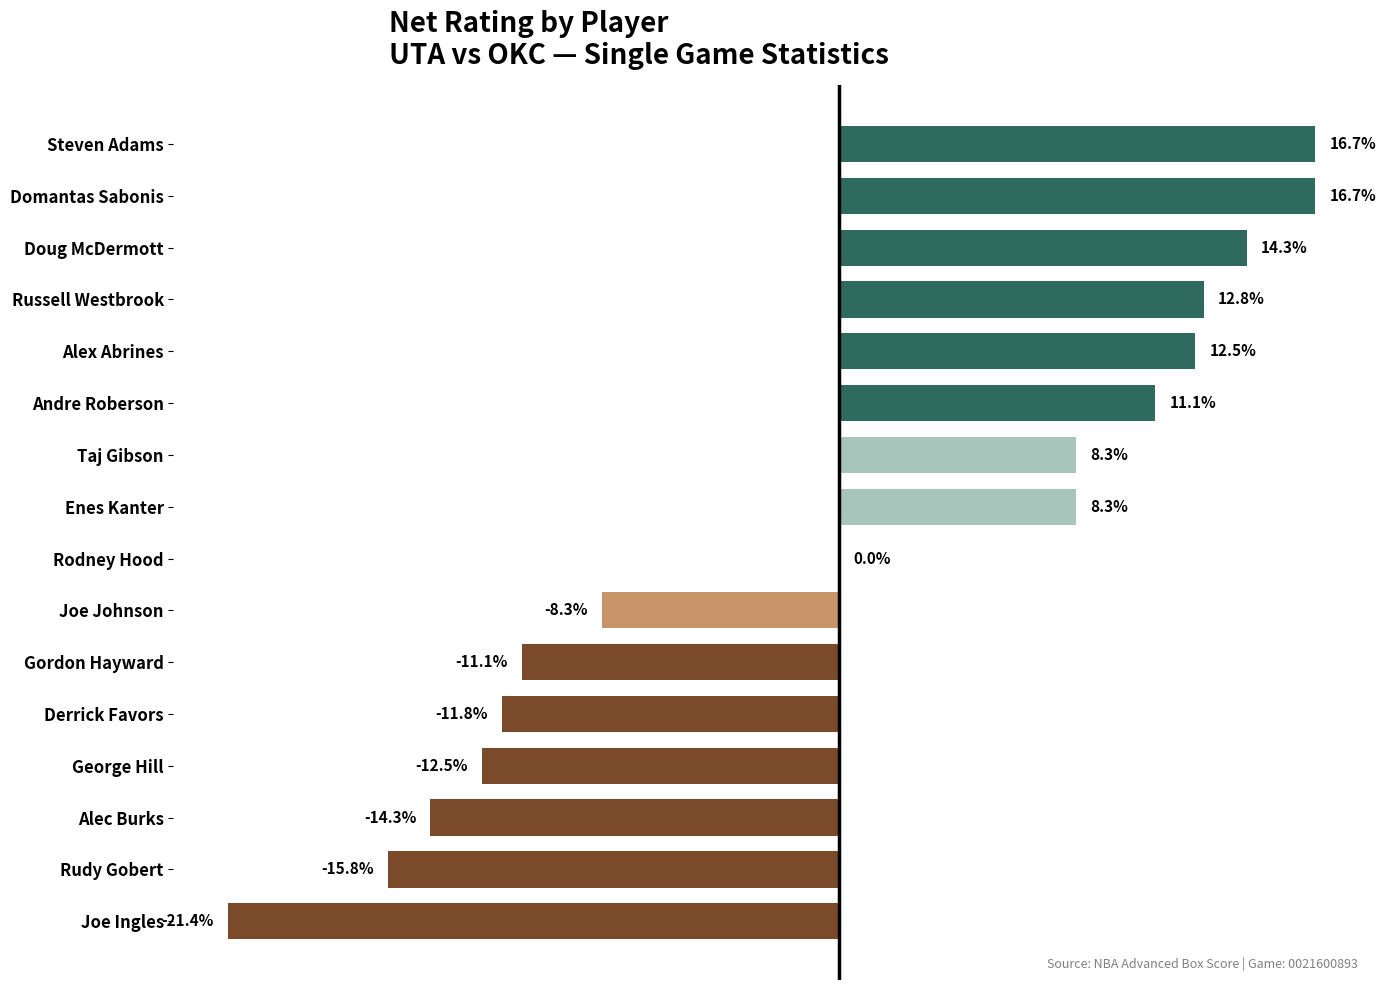

Are the bars grouped side by side (vs. stacked)?

No